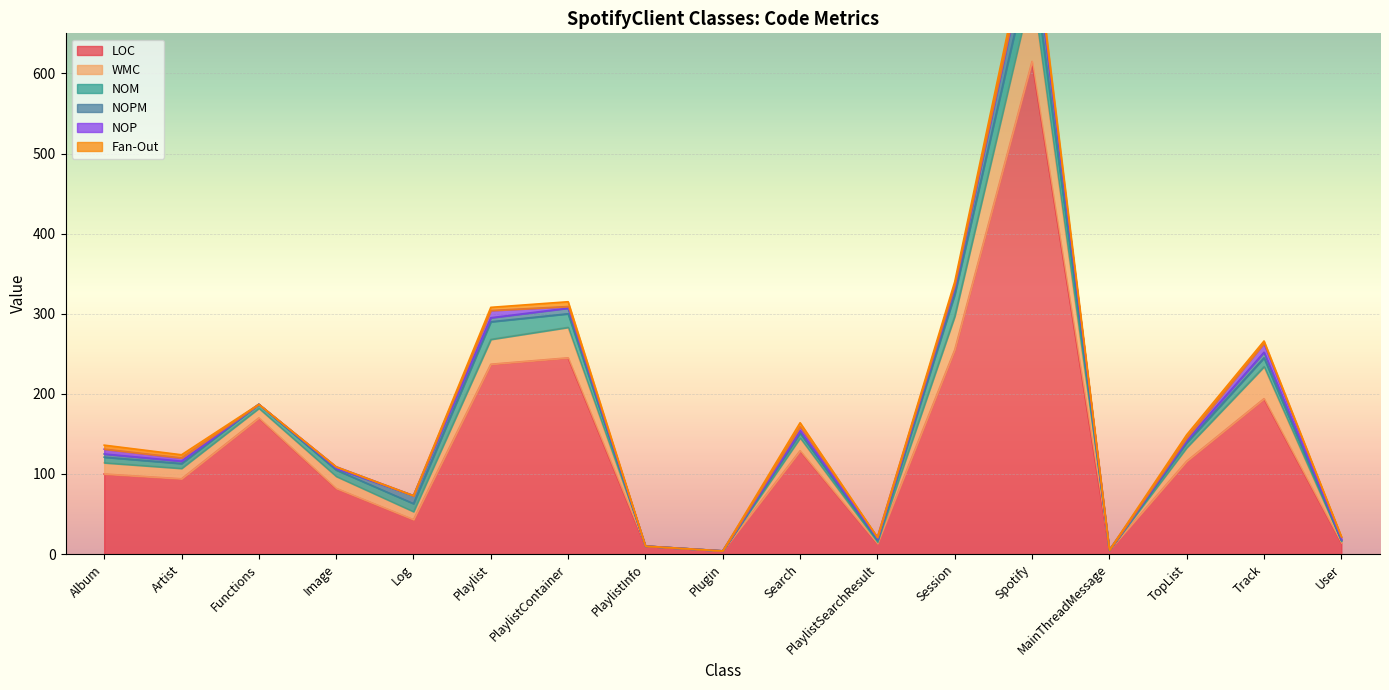

What is the difference between the second highest and minimum values in the NOPM series?

10